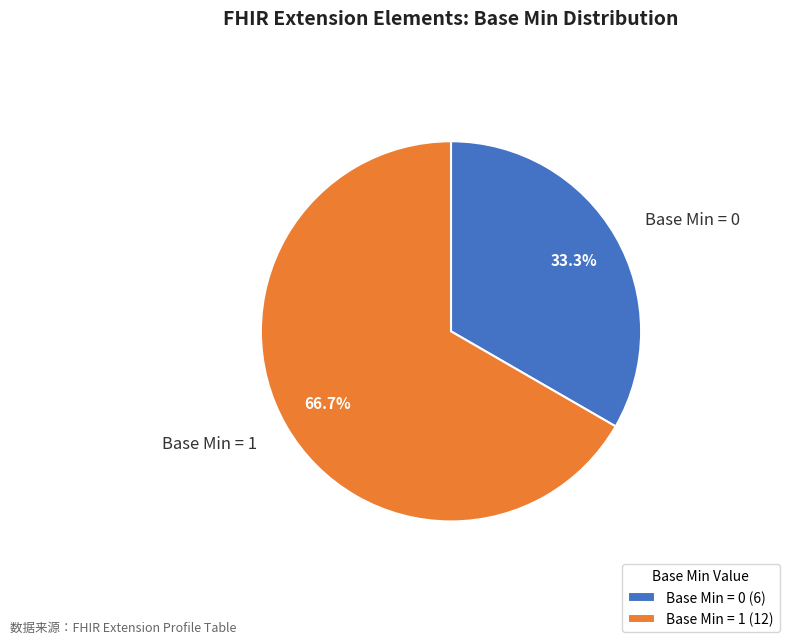

Is there any slice that represents more than half of the pie?

Yes